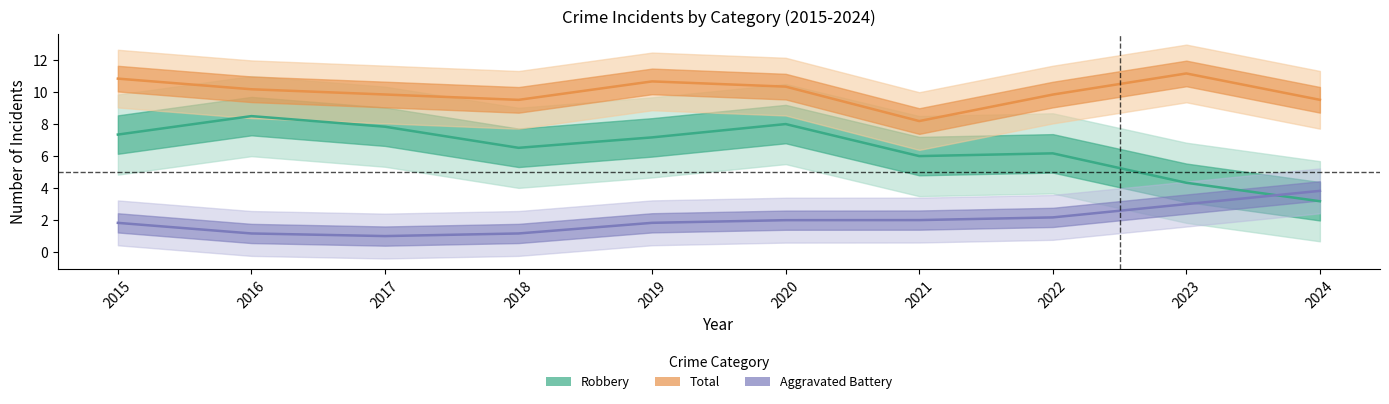

True or false: Total has a value of 2.8 at 2017.

False